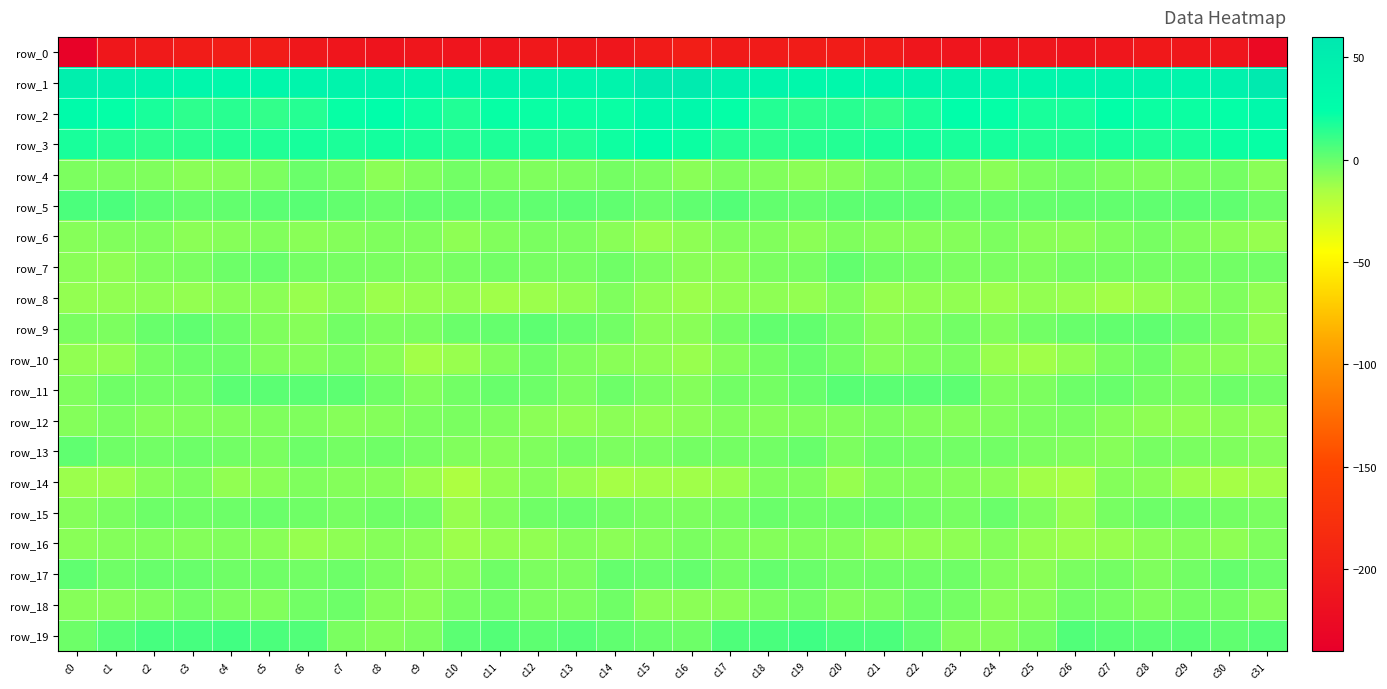

Reading left to right, transcribe all the data shown in this chart.

row_0: c0=-237.0	c1=-208.9	c2=-205.7	c3=-202.8	c4=-201.8	c5=-202.5	c6=-208.5	c7=-211.8	c8=-213.5	c9=-211.0	c10=-212.0	c11=-212.1	c12=-208.0	c13=-208.4	c14=-211.0	c15=-204.2	c16=-199.7	c17=-205.4	c18=-204.6	c19=-202.3	c20=-202.0	c21=-204.1	c22=-210.7	c23=-212.3	c24=-213.2	c25=-209.9	c26=-213.2	c27=-210.3	c28=-207.7	c29=-209.1	c30=-211.7	c31=-227.0
row_1: c0=47.5	c1=42.8	c2=40.7	c3=36.1	c4=33.5	c5=35.4	c6=39.0	c7=40.8	c8=39.5	c9=36.8	c10=38.5	c11=40.4	c12=40.7	c13=39.4	c14=40.9	c15=54.6	c16=54.2	c17=44.1	c18=39.3	c19=34.5	c20=33.4	c21=37.0	c22=39.5	c23=41.1	c24=37.8	c25=37.7	c26=39.3	c27=41.1	c28=39.9	c29=39.4	c30=43.8	c31=56.2
row_2: c0=28.7	c1=23.0	c2=18.1	c3=13.6	c4=14.6	c5=12.5	c6=15.1	c7=22.4	c8=23.9	c9=20.3	c10=16.4	c11=22.2	c12=21.8	c13=20.9	c14=21.5	c15=32.3	c16=33.0	c17=22.9	c18=15.8	c19=13.6	c20=14.4	c21=12.3	c22=17.6	c23=24.1	c24=22.6	c25=18.2	c26=18.0	c27=23.6	c28=20.9	c29=21.2	c30=22.6	c31=32.5
row_3: c0=18.0	c1=15.8	c2=13.7	c3=14.0	c4=15.9	c5=16.3	c6=18.9	c7=17.7	c8=19.0	c9=17.7	c10=15.0	c11=17.1	c12=17.4	c13=16.6	c14=20.3	c15=24.0	c16=21.3	c17=15.5	c18=13.6	c19=14.6	c20=15.9	c21=17.4	c22=18.4	c23=18.1	c24=18.9	c25=16.0	c26=15.6	c27=18.0	c28=16.7	c29=17.8	c30=20.9	c31=22.4
row_4: c0=-4.6	c1=-5.0	c2=-5.3	c3=-7.9	c4=-6.9	c5=-4.9	c6=-0.6	c7=-3.3	c8=-8.1	c9=-5.1	c10=-2.2	c11=-3.9	c12=-5.3	c13=-4.8	c14=-3.1	c15=-4.4	c16=-7.7	c17=-4.9	c18=-6.0	c19=-8.1	c20=-6.6	c21=-3.2	c22=-1.1	c23=-4.9	c24=-7.9	c25=-4.0	c26=-2.2	c27=-4.6	c28=-5.5	c29=-4.3	c30=-3.1	c31=-7.7
row_5: c0=6.2	c1=6.2	c2=2.4	c3=0.6	c4=1.4	c5=2.8	c6=3.3	c7=1.0	c8=-0.7	c9=1.0	c10=1.3	c11=0.7	c12=1.5	c13=2.7	c14=1.9	c15=-0.4	c16=1.7	c17=4.6	c18=1.3	c19=0.5	c20=2.2	c21=3.0	c22=2.6	c23=0.1	c24=0.1	c25=0.7	c26=1.2	c27=0.9	c28=1.9	c29=2.5	c30=1.5	c31=-1.6
row_6: c0=-7.3	c1=-6.0	c2=-5.3	c3=-8.0	c4=-6.8	c5=-6.0	c6=-7.5	c7=-6.5	c8=-5.6	c9=-5.5	c10=-8.7	c11=-6.2	c12=-4.2	c13=-4.6	c14=-7.7	c15=-10.9	c16=-9.0	c17=-5.8	c18=-6.2	c19=-8.2	c20=-5.3	c21=-6.9	c22=-7.2	c23=-6.5	c24=-4.5	c25=-7.5	c26=-8.4	c27=-5.1	c28=-3.9	c29=-5.9	c30=-8.3	c31=-10.8
row_7: c0=-7.6	c1=-8.7	c2=-5.6	c3=-4.0	c4=-1.2	c5=-0.3	c6=-2.9	c7=-3.4	c8=-4.3	c9=-5.5	c10=-3.5	c11=-2.5	c12=-3.5	c13=-3.5	c14=-1.9	c15=-5.0	c16=-7.6	c17=-8.3	c18=-4.4	c19=-3.8	c20=0.9	c21=-1.6	c22=-3.2	c23=-4.2	c24=-4.4	c25=-5.4	c26=-2.9	c27=-2.9	c28=-3.3	c29=-3.1	c30=-2.2	c31=-2.6
row_8: c0=-10.2	c1=-9.3	c2=-9.1	c3=-10.1	c4=-7.7	c5=-8.5	c6=-11.2	c7=-7.7	c8=-11.9	c9=-10.7	c10=-10.1	c11=-13.0	c12=-11.7	c13=-9.5	c14=-5.1	c15=-9.7	c16=-12.0	c17=-9.6	c18=-9.1	c19=-10.2	c20=-5.7	c21=-10.7	c22=-9.4	c23=-9.3	c24=-12.0	c25=-10.0	c26=-11.1	c27=-13.3	c28=-10.8	c29=-7.8	c30=-5.4	c31=-9.7
row_9: c0=-4.2	c1=-4.9	c2=-0.2	c3=1.5	c4=-1.4	c5=-5.6	c6=-7.0	c7=-2.4	c8=-4.6	c9=-4.0	c10=-0.7	c11=0.8	c12=2.0	c13=-0.0	c14=-2.4	c15=-7.5	c16=-7.7	c17=-3.3	c18=0.9	c19=1.0	c20=-2.6	c21=-6.8	c22=-5.4	c23=-2.1	c24=-5.8	c25=-2.3	c26=0.0	c27=1.2	c28=1.4	c29=-0.4	c30=-4.2	c31=-10.1
row_10: c0=-9.6	c1=-9.2	c2=-3.3	c3=-1.5	c4=-1.0	c5=-6.0	c6=-6.4	c7=-4.3	c8=-7.5	c9=-13.4	c10=-11.1	c11=-6.1	c12=-1.9	c13=-5.2	c14=-7.9	c15=-8.9	c16=-11.1	c17=-6.8	c18=-3.0	c19=-0.0	c20=-3.0	c21=-6.9	c22=-5.5	c23=-4.0	c24=-11.0	c25=-13.1	c26=-9.4	c27=-4.3	c28=-2.0	c29=-6.9	c30=-8.1	c31=-8.0
row_11: c0=-5.2	c1=-1.9	c2=-2.4	c3=-2.2	c4=2.9	c5=2.9	c6=3.0	c7=2.4	c8=-1.9	c9=-6.1	c10=-2.3	c11=-0.1	c12=-1.3	c13=-4.6	c14=-1.3	c15=-4.4	c16=-6.2	c17=-2.2	c18=-2.9	c19=0.1	c20=3.4	c21=2.6	c22=2.6	c23=2.2	c24=-5.1	c25=-5.0	c26=-1.0	c27=0.2	c28=-2.9	c29=-4.0	c30=-1.2	c31=-2.9
row_12: c0=-6.5	c1=-4.4	c2=-6.6	c3=-6.1	c4=-6.0	c5=-5.1	c6=-5.2	c7=-7.0	c8=-6.4	c9=-5.0	c10=-4.3	c11=-5.6	c12=-8.2	c13=-9.7	c14=-8.1	c15=-9.6	c16=-8.3	c17=-5.8	c18=-6.5	c19=-5.7	c20=-5.9	c21=-4.8	c22=-6.1	c23=-6.8	c24=-6.0	c25=-4.9	c26=-4.0	c27=-6.9	c28=-8.9	c29=-9.4	c30=-8.1	c31=-10.1
row_13: c0=1.6	c1=-2.1	c2=-2.6	c3=-1.1	c4=-2.5	c5=-4.0	c6=-1.0	c7=-3.0	c8=-2.0	c9=-3.5	c10=-5.7	c11=-6.9	c12=-5.2	c13=-3.2	c14=-4.8	c15=-4.3	c16=-3.2	c17=-3.1	c18=-2.4	c19=0.2	c20=-4.9	c21=-1.9	c22=-2.1	c23=-2.3	c24=-2.2	c25=-4.8	c26=-5.7	c27=-7.1	c28=-3.8	c29=-3.9	c30=-5.4	c31=-7.1
row_14: c0=-11.7	c1=-11.9	c2=-7.3	c3=-4.9	c4=-9.2	c5=-7.9	c6=-5.3	c7=-6.8	c8=-7.2	c9=-10.9	c10=-16.2	c11=-9.2	c12=-6.4	c13=-10.6	c14=-13.9	c15=-12.7	c16=-12.8	c17=-11.4	c18=-5.6	c19=-5.4	c20=-10.6	c21=-5.9	c22=-6.2	c23=-6.3	c24=-8.1	c25=-13.2	c26=-14.7	c27=-6.7	c28=-7.7	c29=-12.3	c30=-14.0	c31=-13.1
row_15: c0=-6.4	c1=-3.9	c2=-1.1	c3=-1.7	c4=-1.4	c5=-0.5	c6=-1.8	c7=-3.8	c8=-1.7	c9=-2.5	c10=-10.9	c11=-5.8	c12=-1.8	c13=-0.5	c14=-2.6	c15=-3.9	c16=-4.5	c17=-3.4	c18=-0.7	c19=-1.6	c20=-1.2	c21=-0.7	c22=-2.7	c23=-3.3	c24=-0.8	c25=-5.2	c26=-10.7	c27=-3.4	c28=-1.4	c29=-1.0	c30=-3.1	c31=-4.4
row_16: c0=-7.5	c1=-6.2	c2=-6.1	c3=-6.2	c4=-6.1	c5=-7.7	c6=-10.5	c7=-9.1	c8=-7.0	c9=-8.4	c10=-12.6	c11=-10.3	c12=-9.5	c13=-6.3	c14=-8.3	c15=-6.4	c16=-4.2	c17=-5.8	c18=-6.6	c19=-5.6	c20=-6.6	c21=-9.3	c22=-9.5	c23=-8.6	c24=-6.5	c25=-10.5	c26=-11.5	c27=-10.5	c28=-8.2	c29=-6.6	c30=-8.8	c31=-5.5
row_17: c0=1.8	c1=-2.1	c2=-0.3	c3=-0.3	c4=-1.7	c5=-1.9	c6=-2.2	c7=-1.5	c8=-4.3	c9=-8.2	c10=-7.1	c11=-2.0	c12=-5.0	c13=-4.6	c14=0.8	c15=-0.7	c16=0.7	c17=-2.8	c18=0.6	c19=-0.7	c20=-2.1	c21=-1.9	c22=-1.7	c23=-2.0	c24=-6.0	c25=-8.5	c26=-4.3	c27=-3.2	c28=-5.6	c29=-2.5	c30=0.7	c31=-1.2
row_18: c0=-6.9	c1=-7.3	c2=-5.5	c3=-2.5	c4=-4.5	c5=-5.9	c6=-2.4	c7=-1.0	c8=-6.5	c9=-8.3	c10=-3.8	c11=-2.1	c12=-5.0	c13=-4.7	c14=-1.9	c15=-8.0	c16=-8.0	c17=-7.8	c18=-4.1	c19=-2.2	c20=-6.1	c21=-4.8	c22=-1.0	c23=-2.9	c24=-7.9	c25=-7.0	c26=-2.1	c27=-3.4	c28=-5.4	c29=-3.2	c30=-2.7	c31=-6.8
row_19: c0=-1.1	c1=4.3	c2=7.6	c3=7.7	c4=8.7	c5=6.4	c6=5.0	c7=-4.0	c8=-6.6	c9=-5.0	c10=3.0	c11=4.9	c12=2.3	c13=3.8	c14=1.5	c15=-0.0	c16=-1.4	c17=5.6	c18=7.2	c19=9.1	c20=7.2	c21=6.6	c22=1.9	c23=-5.9	c24=-6.4	c25=-2.7	c26=5.3	c27=3.5	c28=2.9	c29=3.4	c30=1.9	c31=3.8